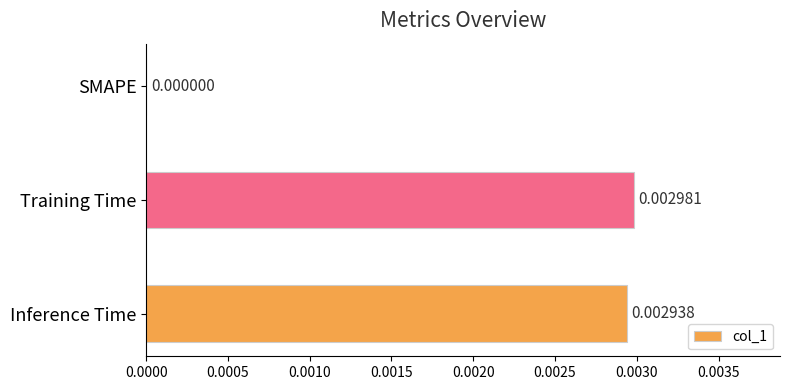

At which category does the chart reach its peak across all series?

Training Time